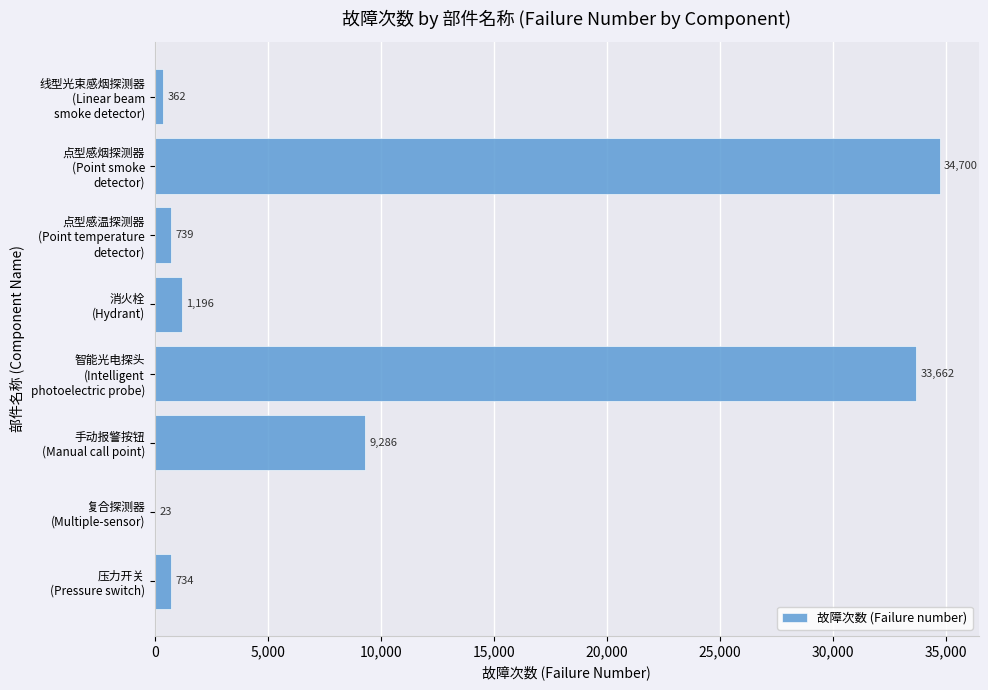

What is the sum of all values?

80702